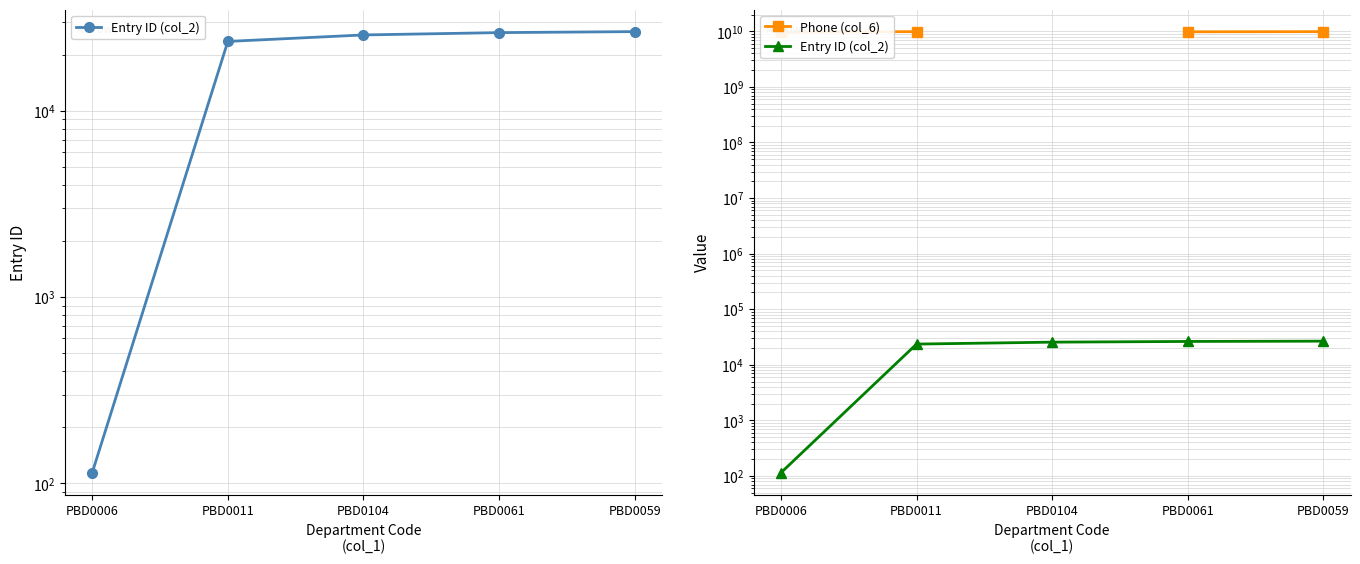

True or false: Phone (col_6) has a value of 16302315841.7 at PBD0061.

False